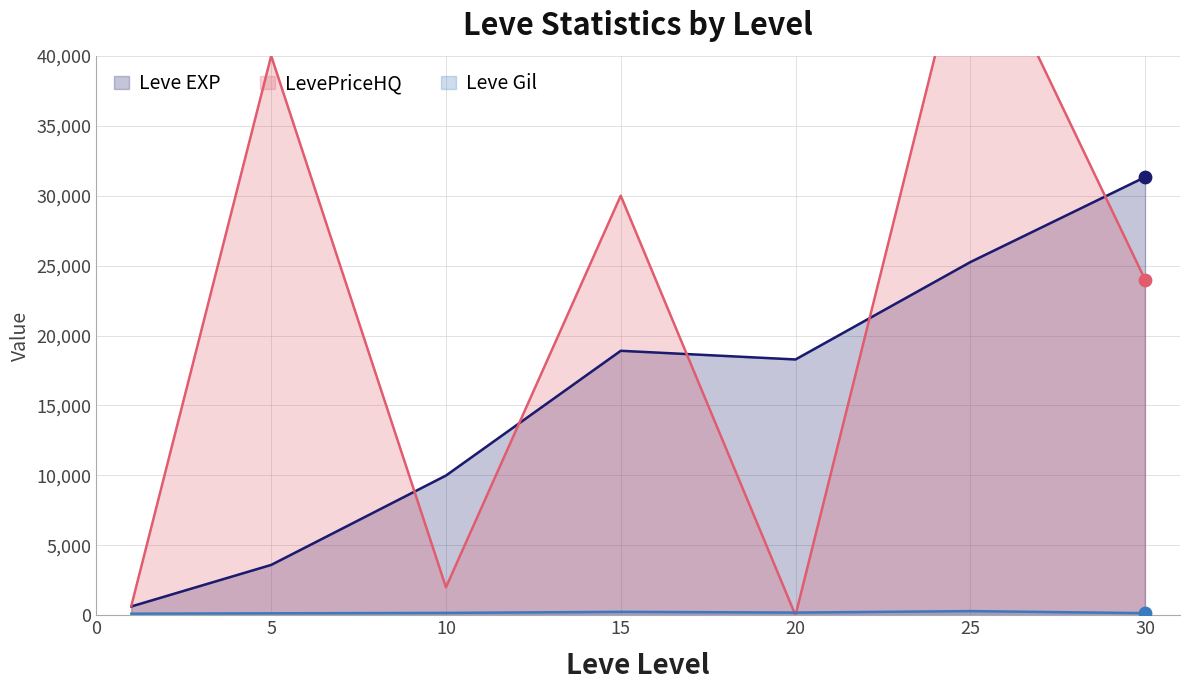

Which series reaches the maximum Y coordinate?

LevePriceHQ